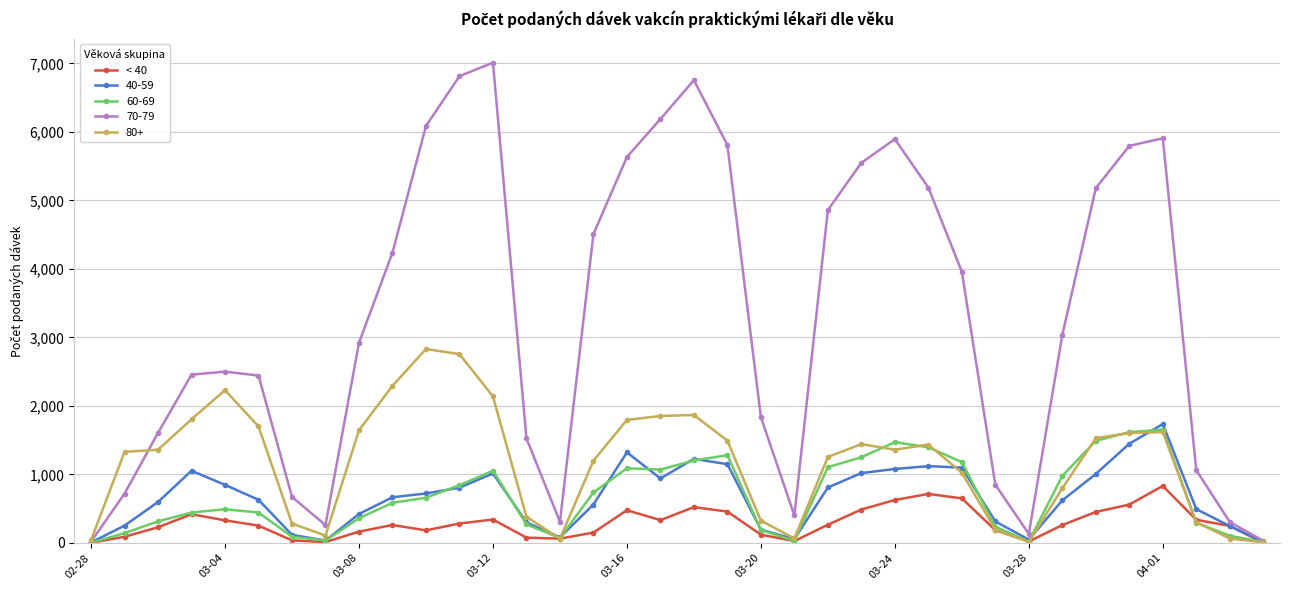

Which series has the largest total across all categories?

70-79